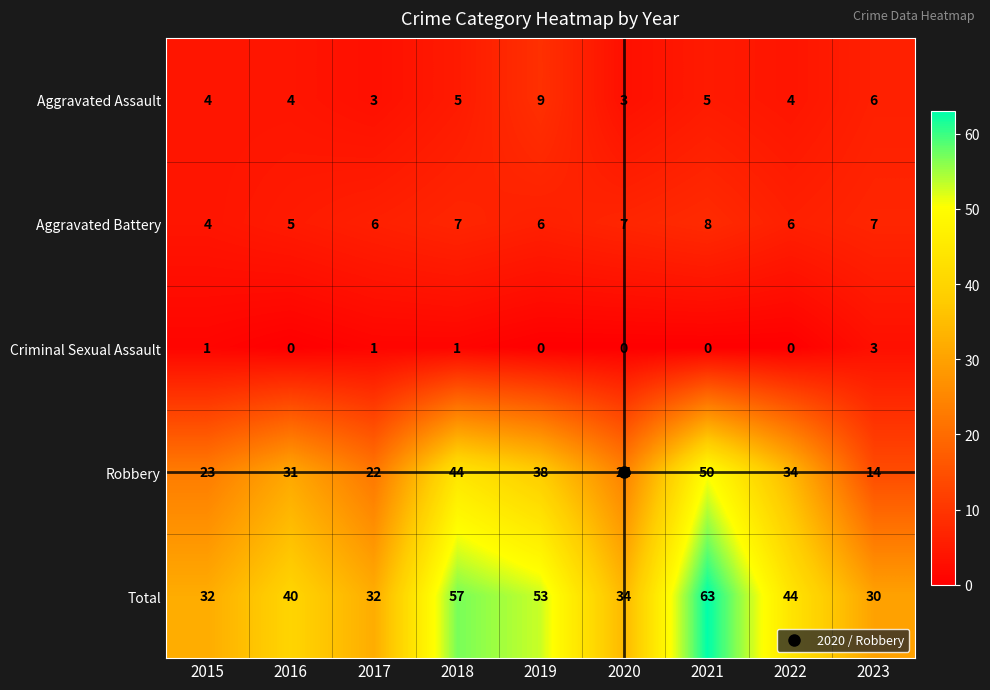

What is the difference between the highest and lowest values at 2023?

27